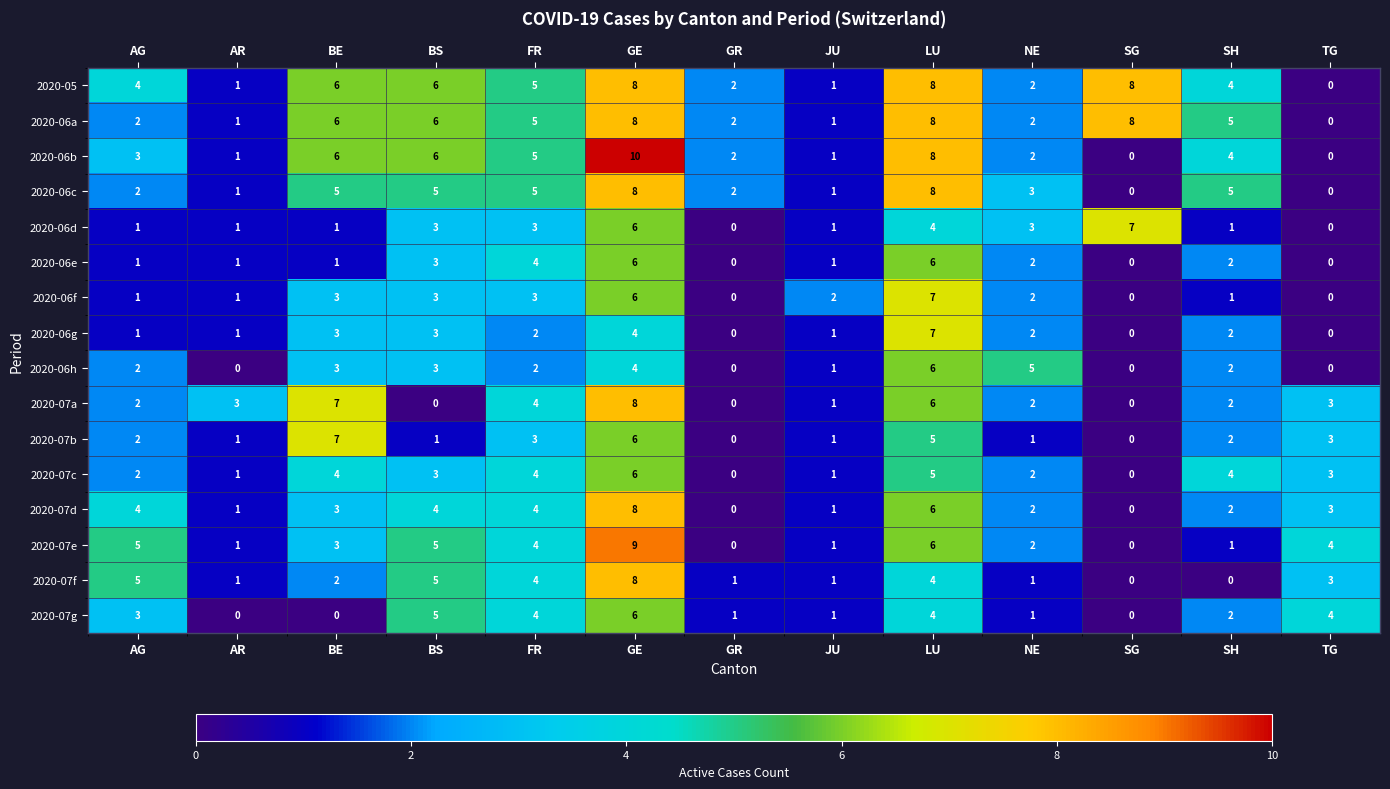

Which series has the largest total across all categories?

2020-05